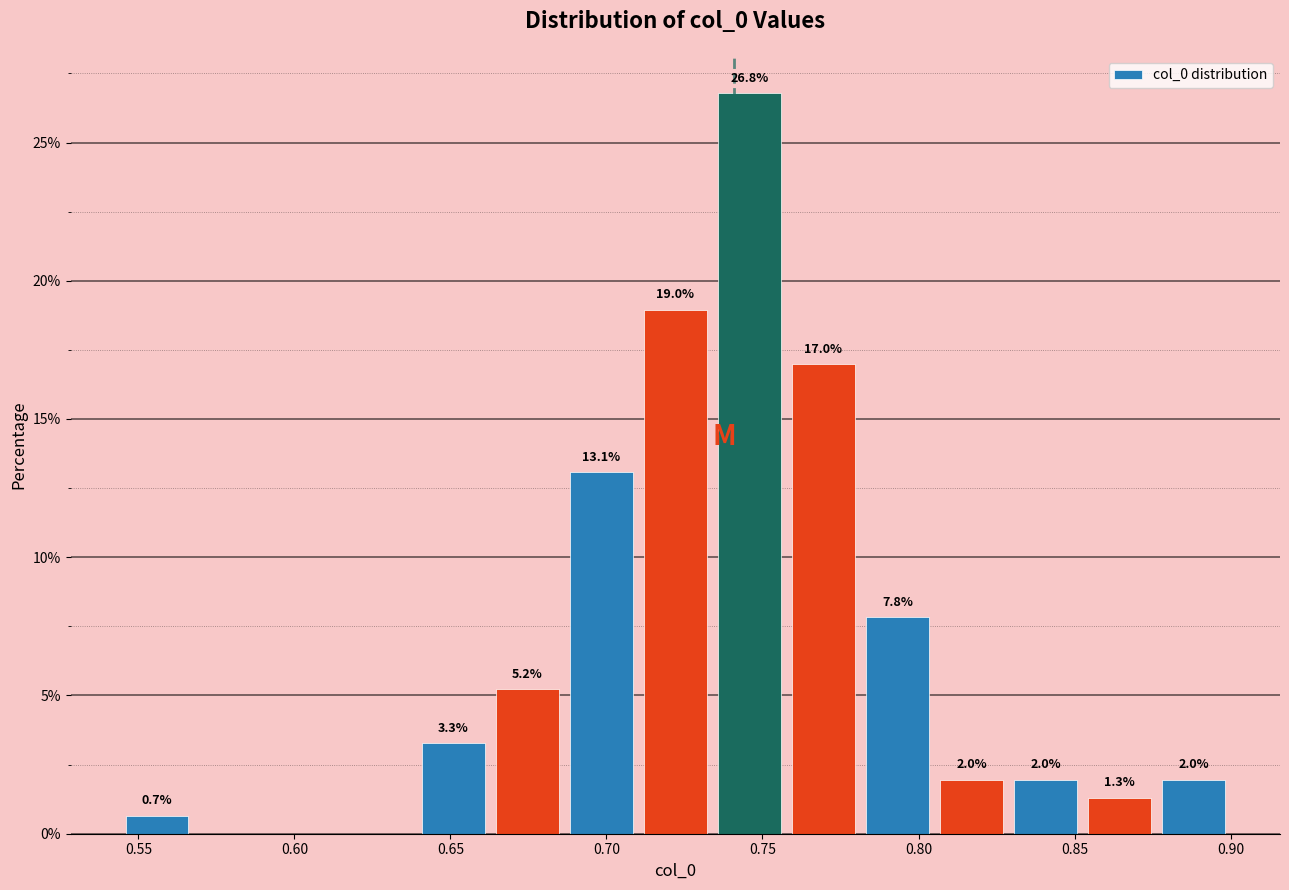

Which range on the x-axis has the tallest bar?

0.735 to 0.760